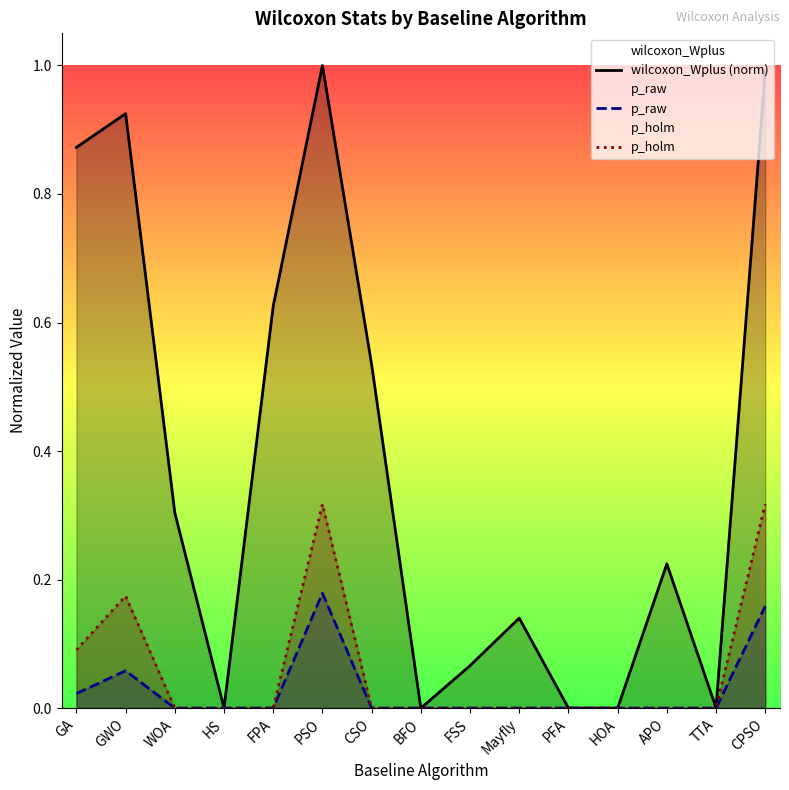

Rank the series by their maximum value, from highest to lowest.

wilcoxon_Wplus (norm), p_holm, p_raw